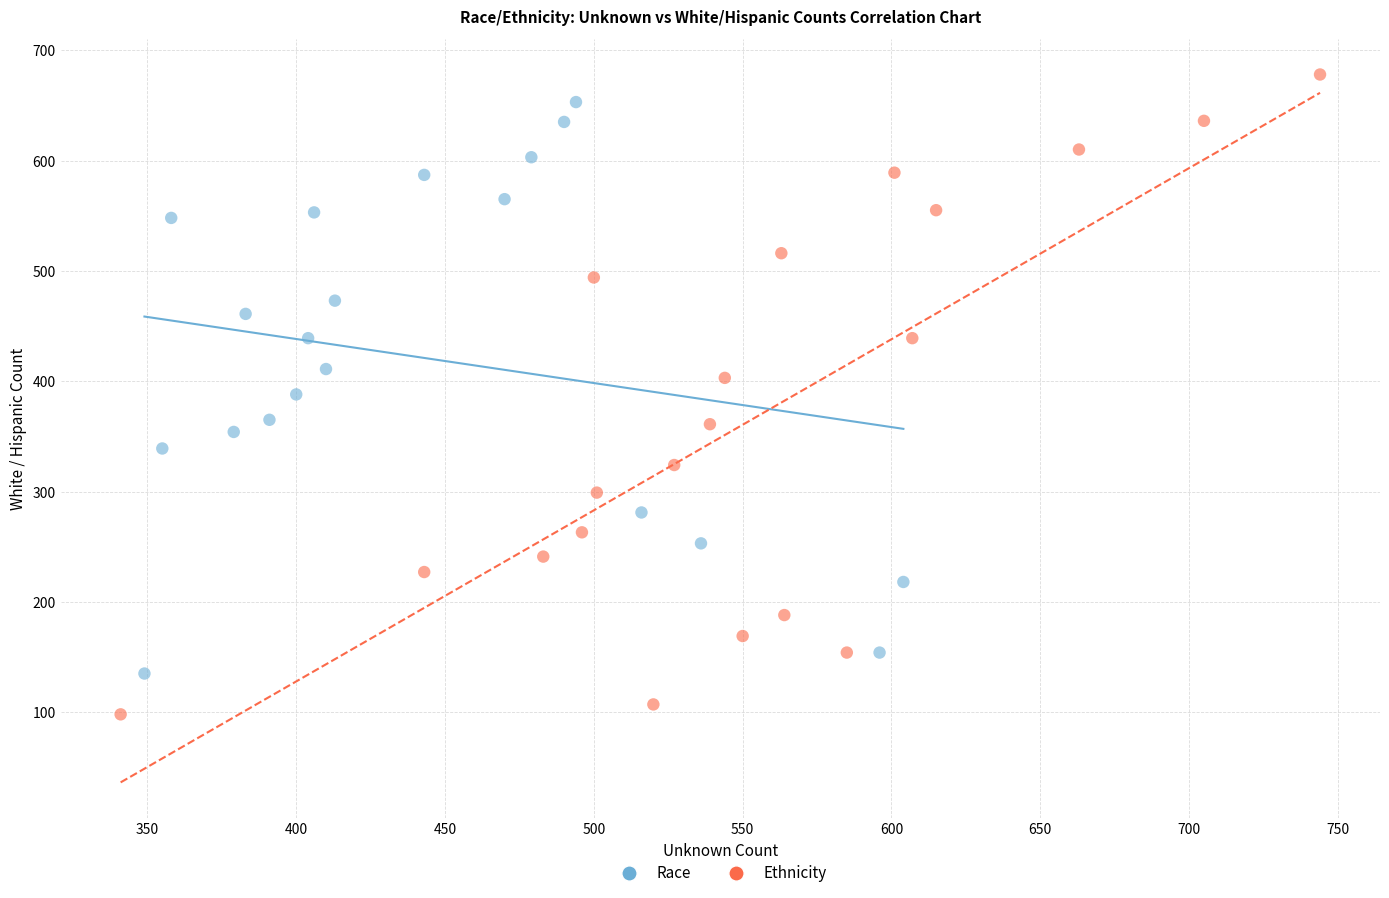

Which series contains the highest Y value?

Ethnicity